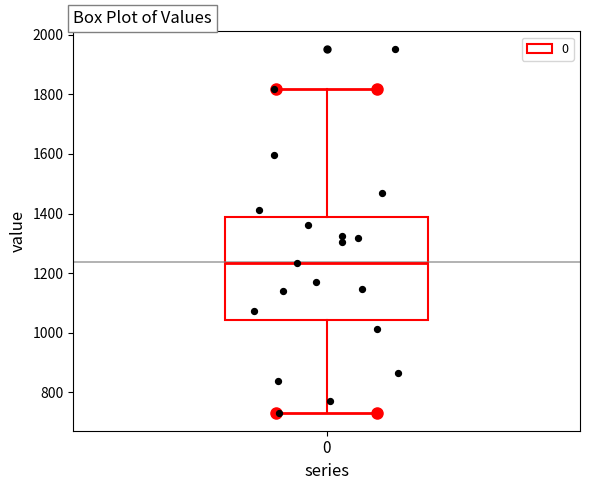

Where is the lower edge of the box at x = 0 on the y-axis? The values are not printed on the chart, so give them approximately, as read against the axis.

1040